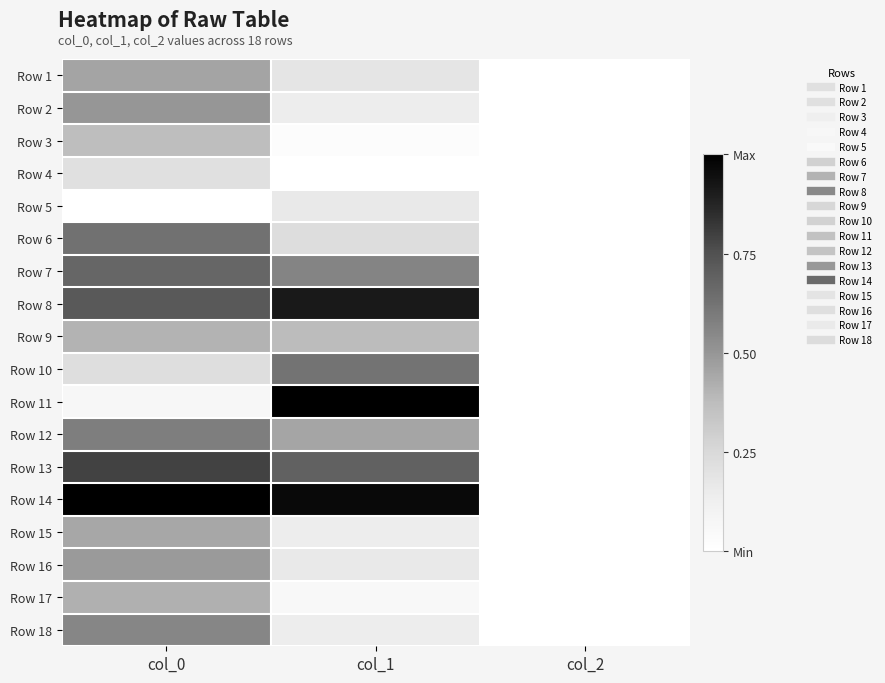

Which category has the lowest value across all series?

col_2